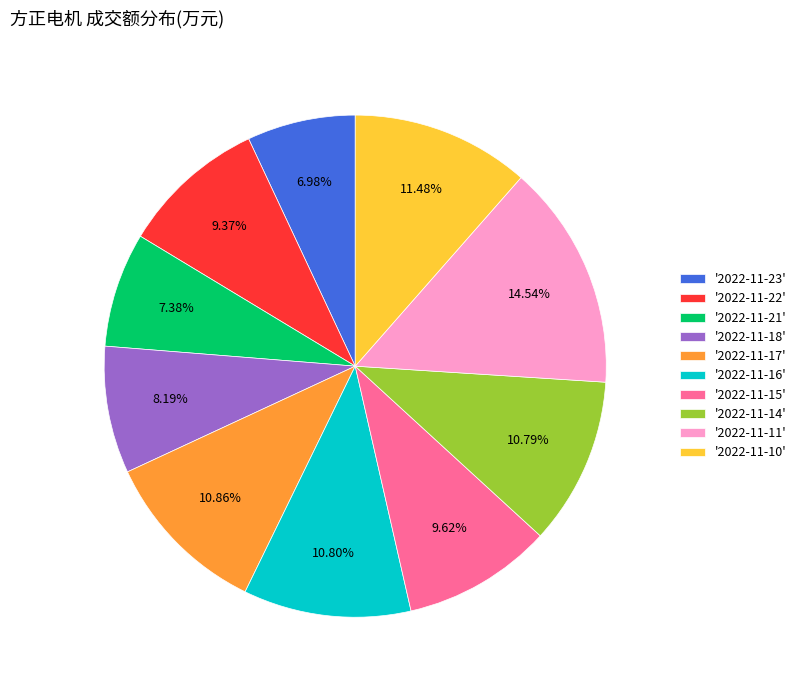

Combined, do '2022-11-18' and '2022-11-22' account for over 50%?

No